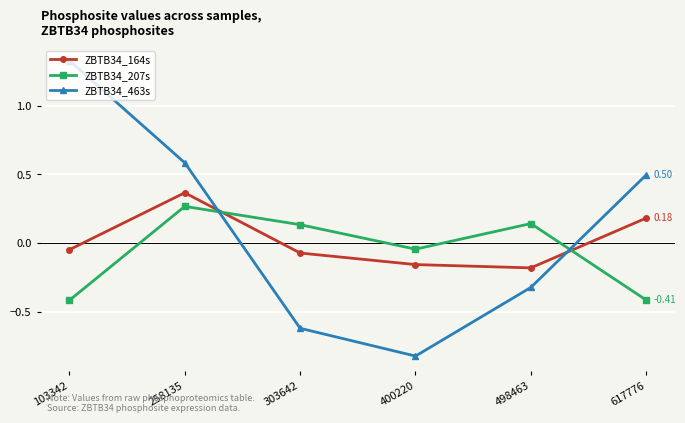

How many times do ZBTB34_463s and ZBTB34_207s cross each other?

2